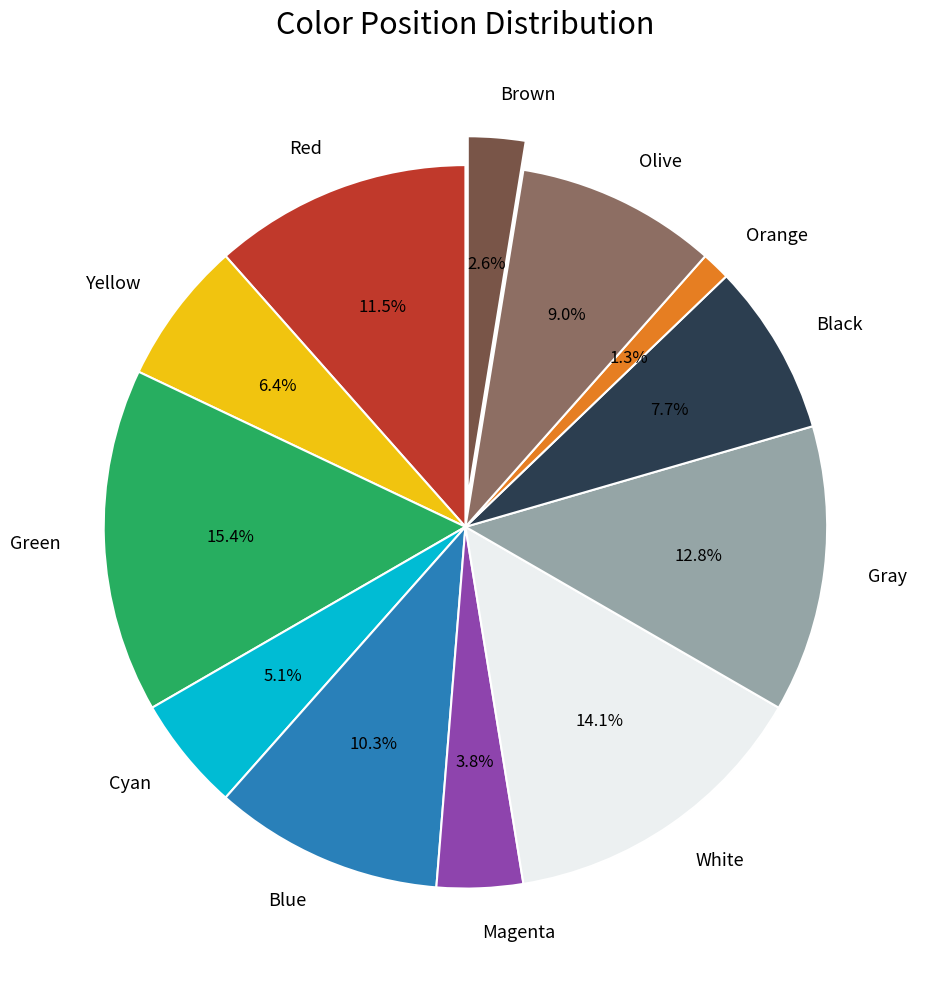

Rank the categories by value from highest to lowest.

Green, White, Gray, Red, Blue, Olive, Black, Yellow, Cyan, Magenta, Brown, Orange